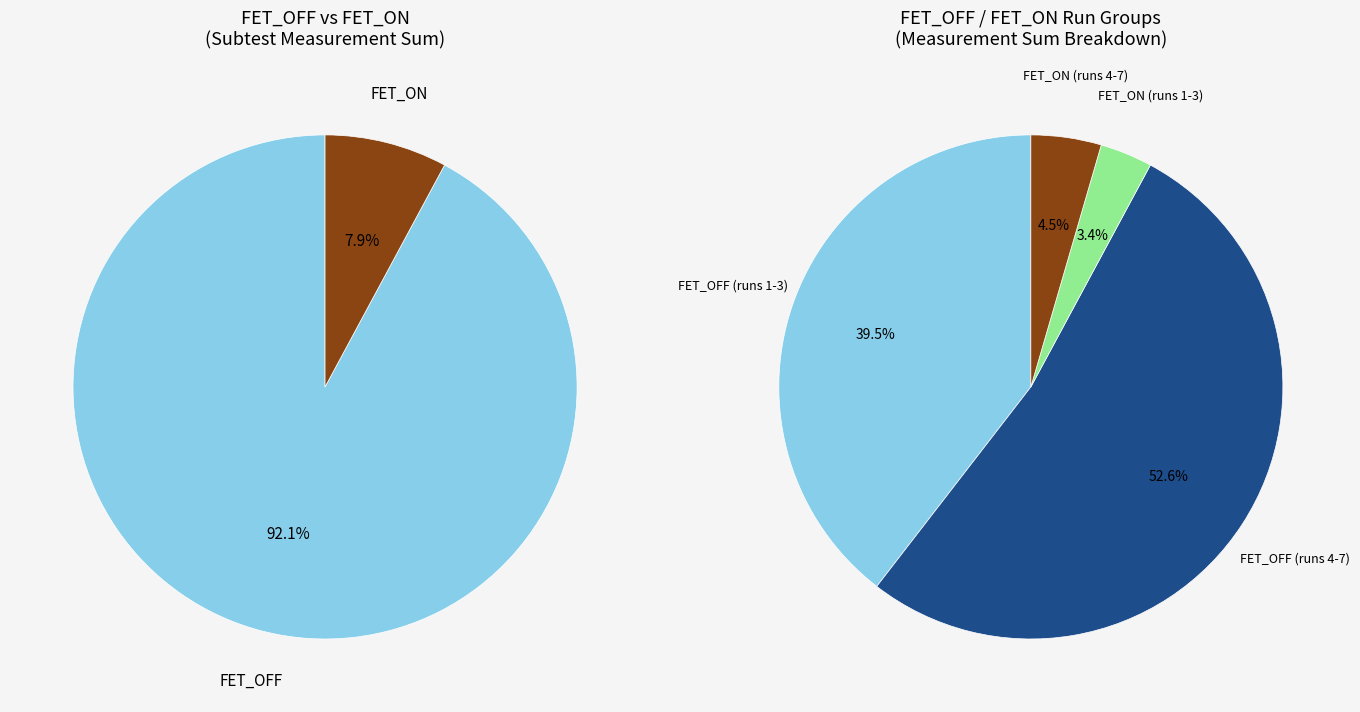

What is the smallest slice in the pie chart?

FET_ON